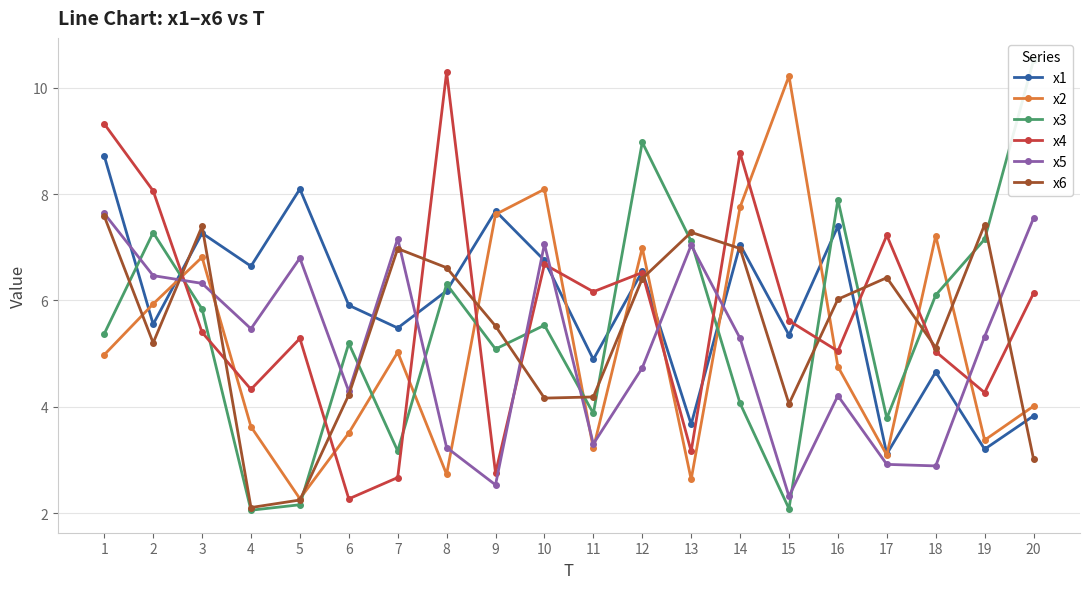

Which category has the lowest value across all series?

4